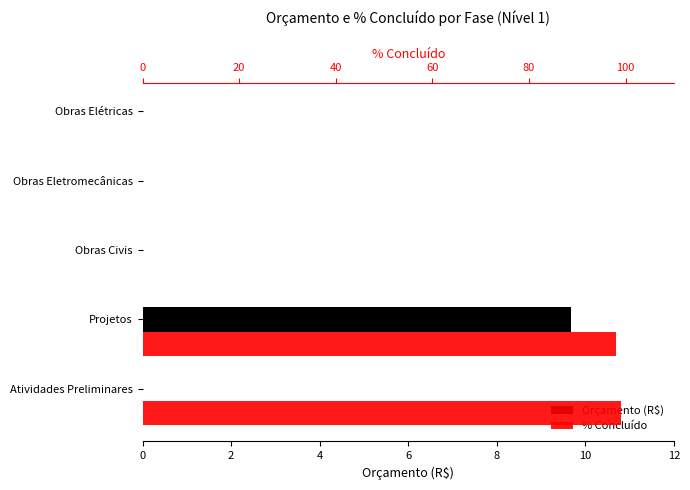

Rank the series at Obras Elétricas from highest to lowest value.

Orçamento (R$), % Concluído